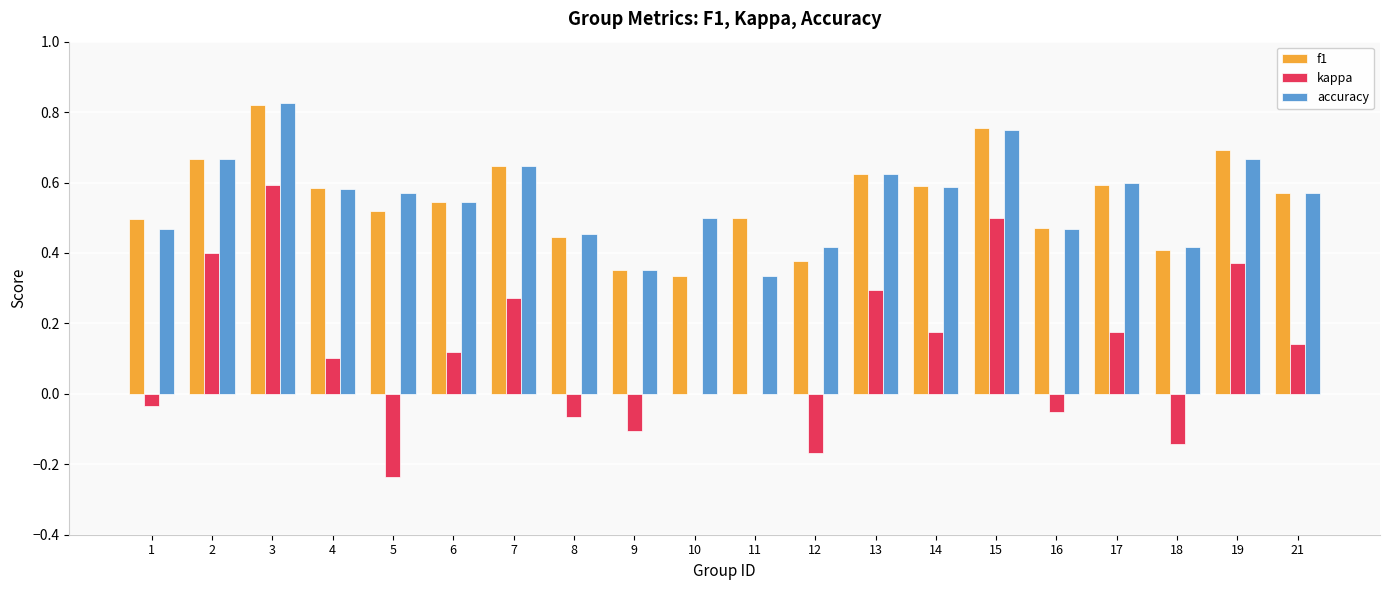

Which category has the highest value in the kappa series?

3